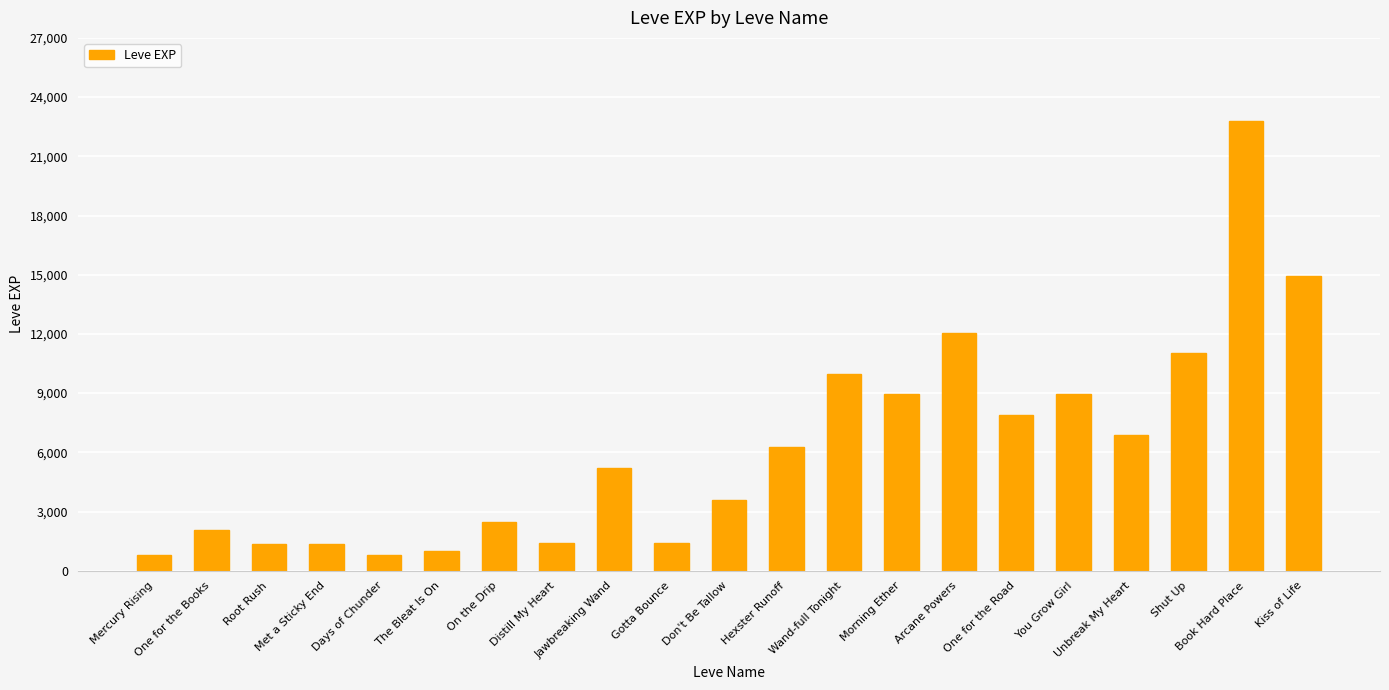

What is the ratio of the value at The Bleat Is On to the value at You Grow Girl?

0.1